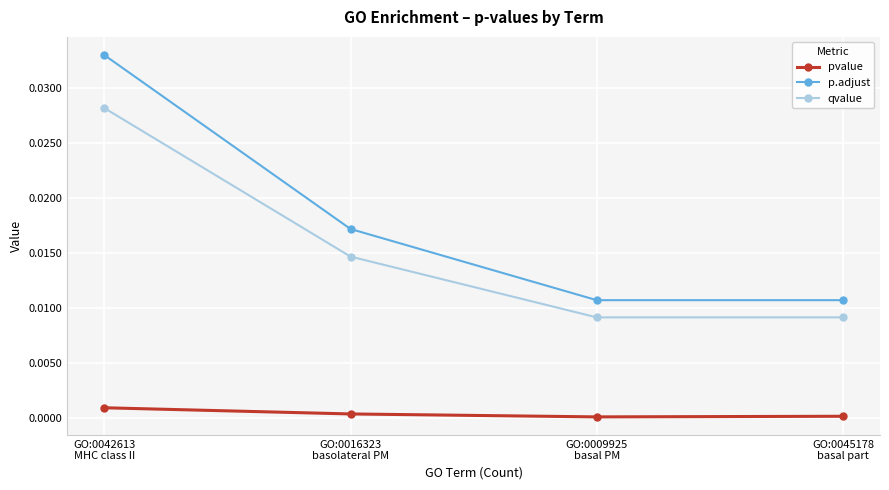

True or false: qvalue and pvalue cross at least once.

False